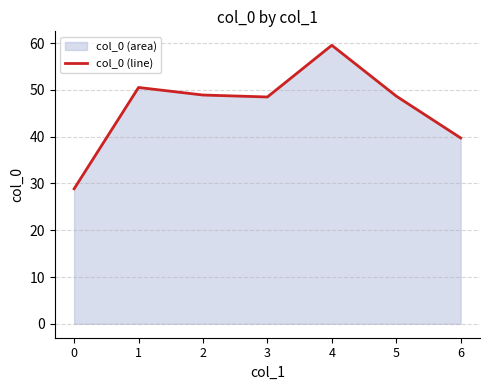

What is the difference between the values at 1 and 2?

1.6